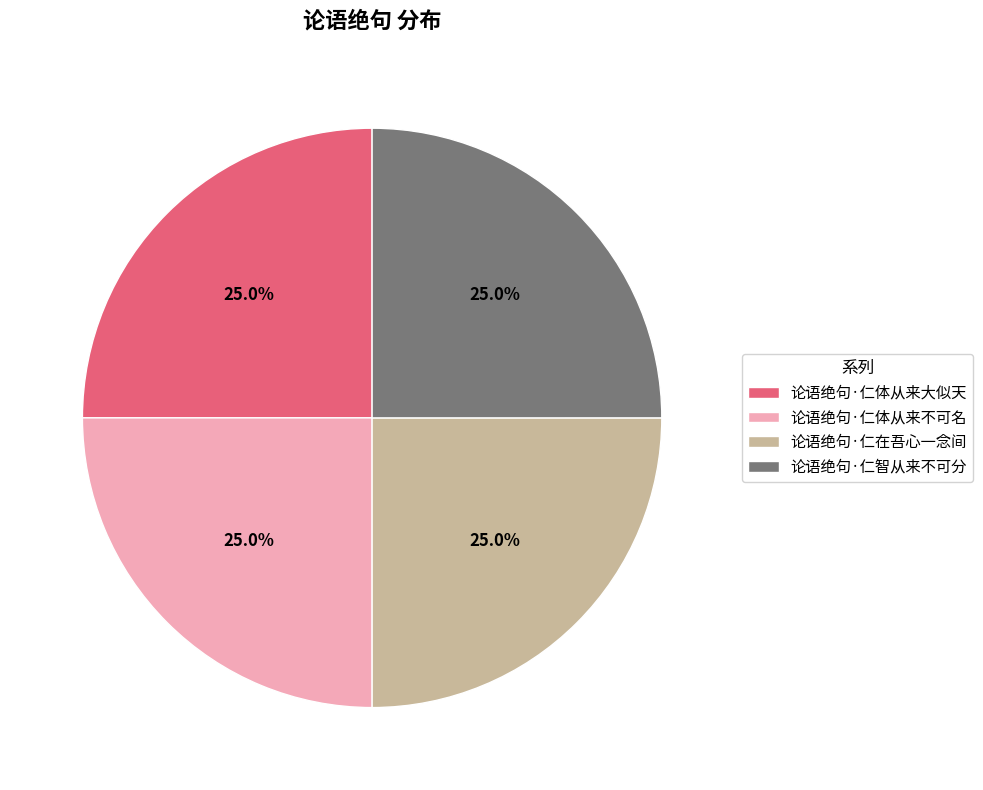

What is the ratio of the value at 论语绝句·仁在吾心一念间 to the value at 论语绝句·仁体从来大似天?

1.0